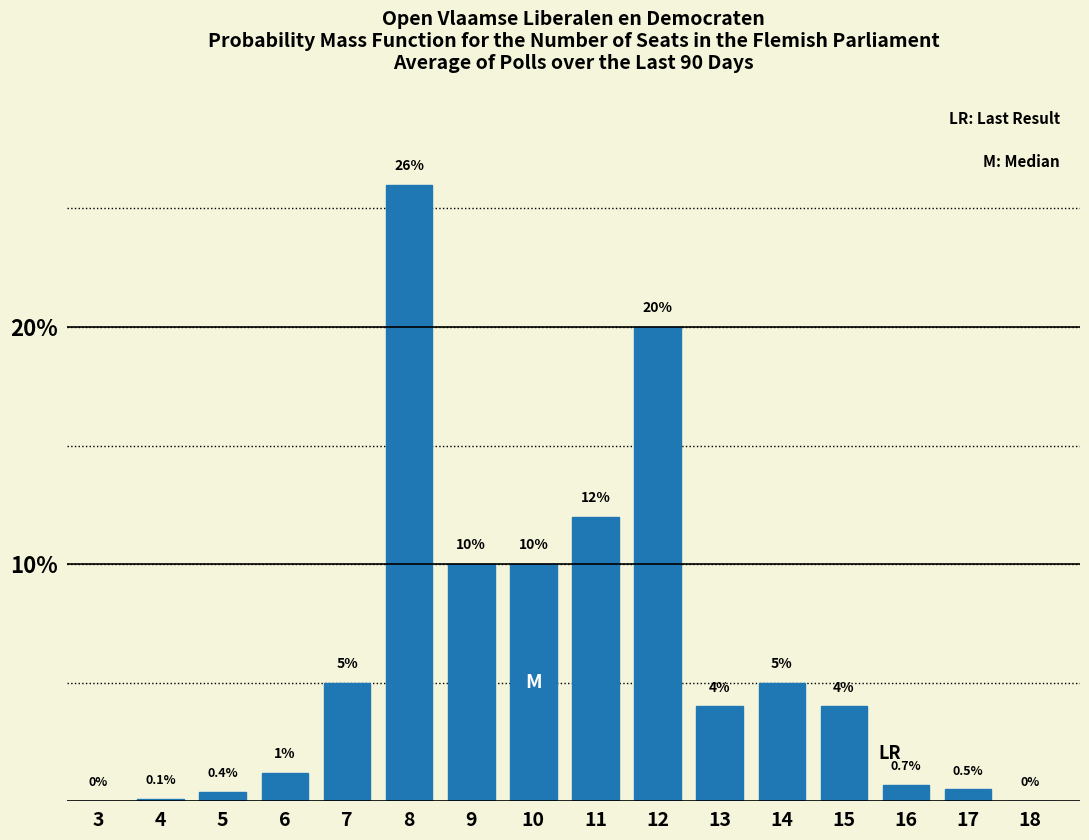

Reading left to right, transcribe all the data shown in this chart.

3=0.0	4=0.1	5=0.4	6=1.2	7=5.0	8=26.0	9=10.0	10=10.0	11=12.0	12=20.0	13=4.0	14=5.0	15=4.0	16=0.7	17=0.5	18=0.0